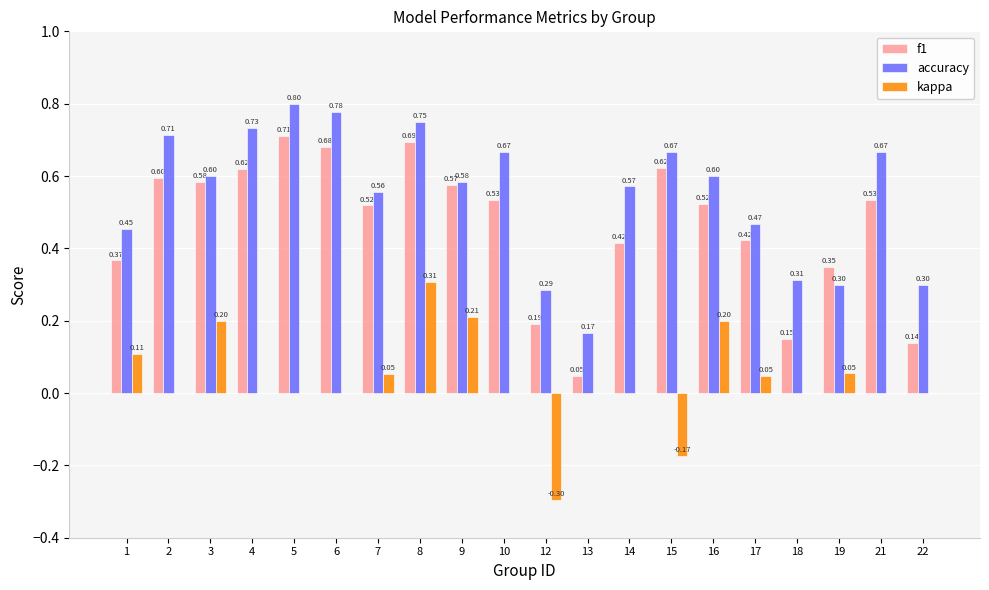

Where does the kappa series first go above 0?

1